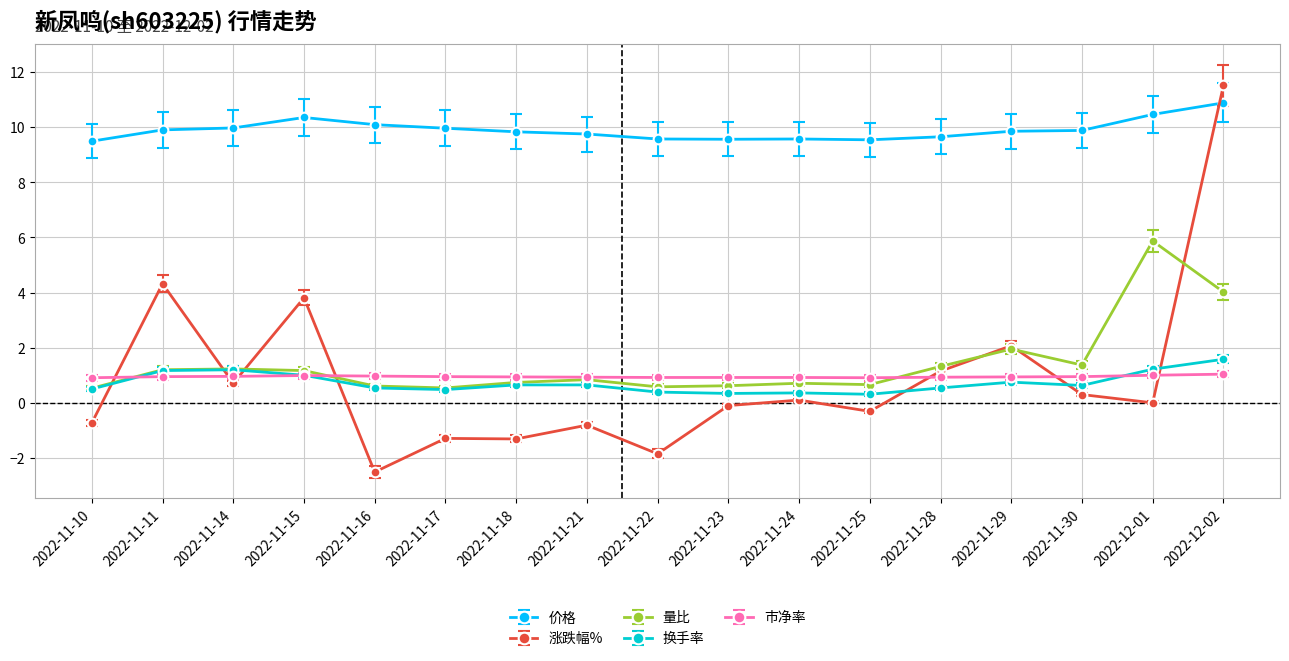

The 量比 series shows 0.7 at 2022-11-18. True or false?

True